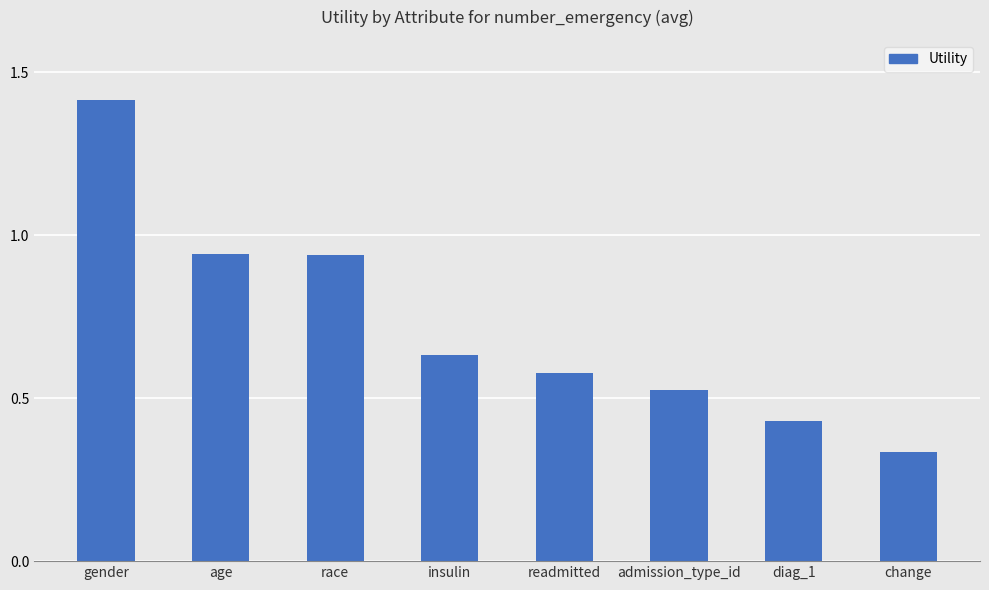

At which category does the chart reach its minimum across all series?

change